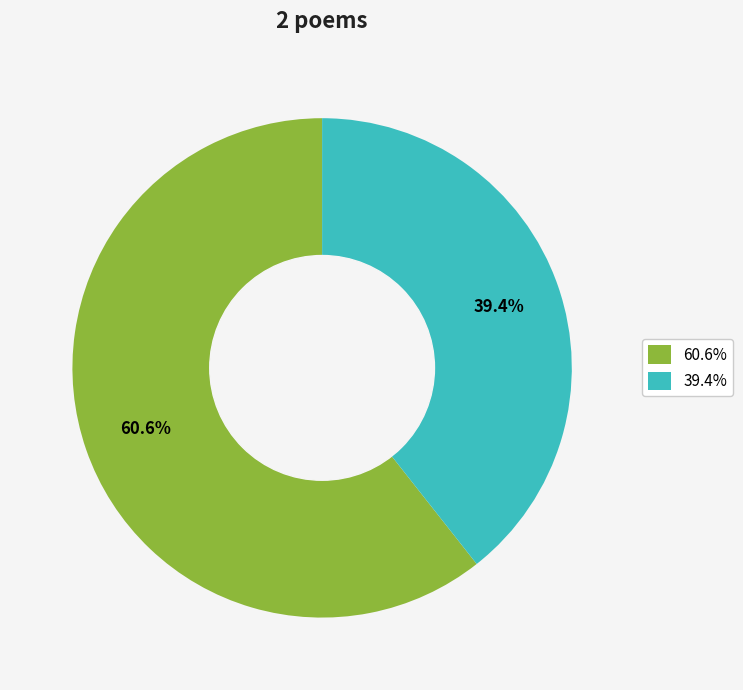

Which slice is the smallest?

39.4%